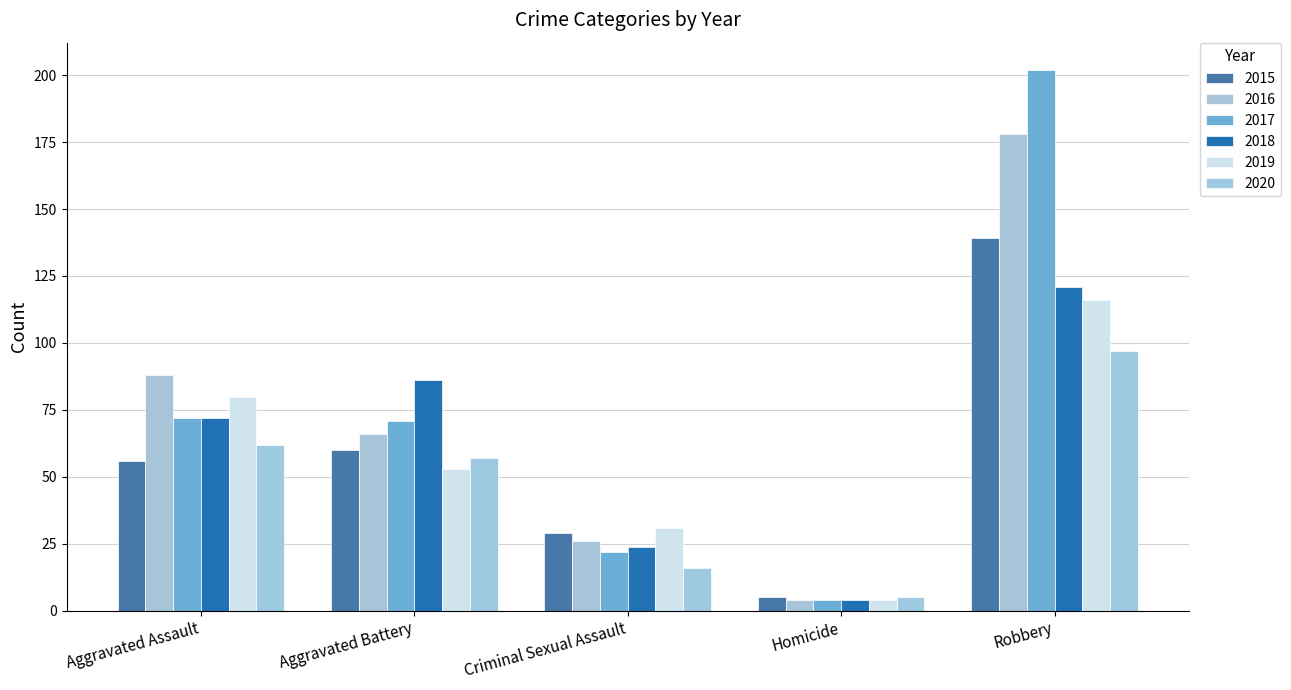

What position from the left is Criminal Sexual Assault?

3